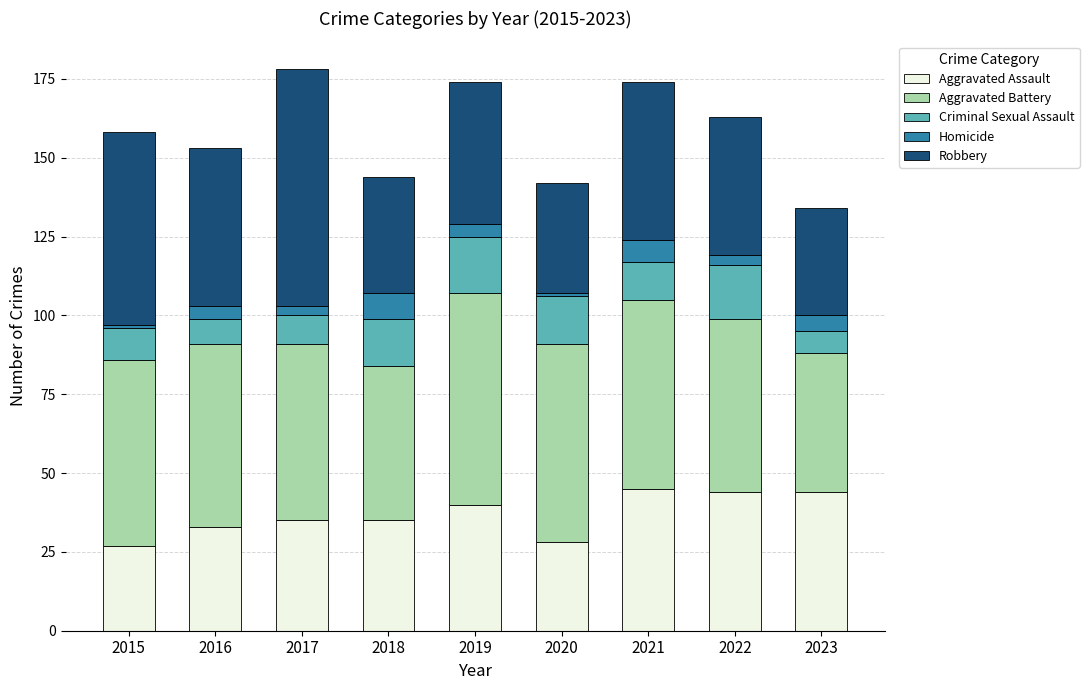

Count the number of data series in this chart.

5